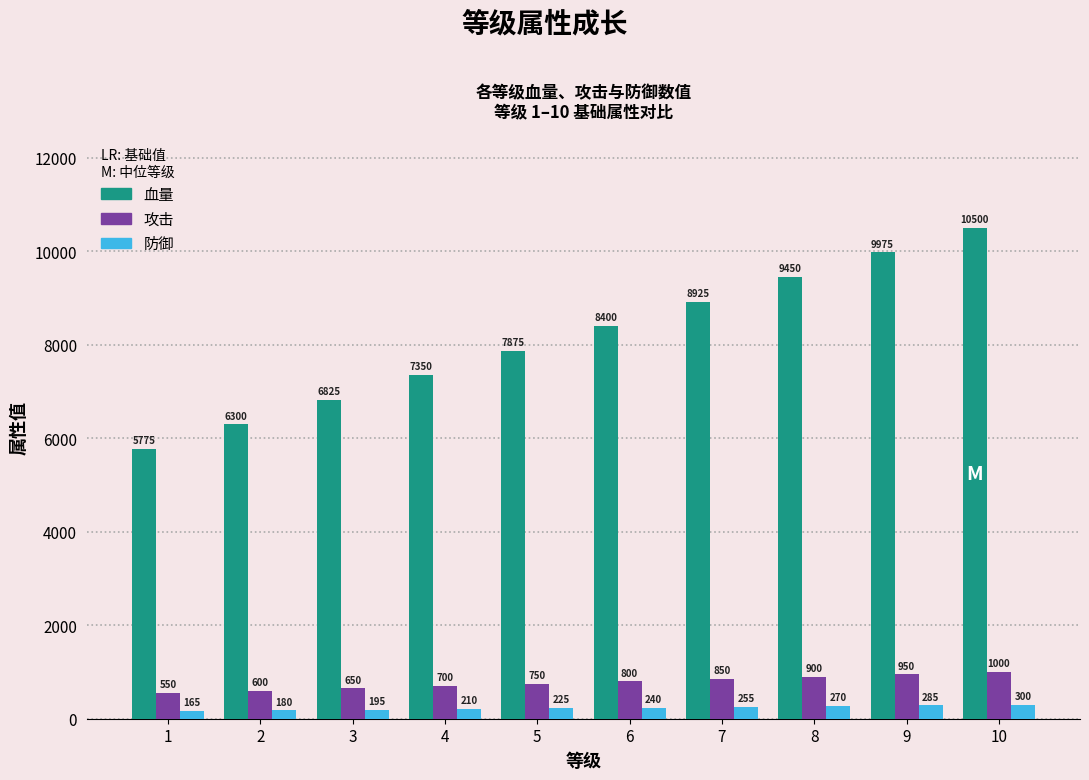

At how many categories does at least one series exceed 10214?

1